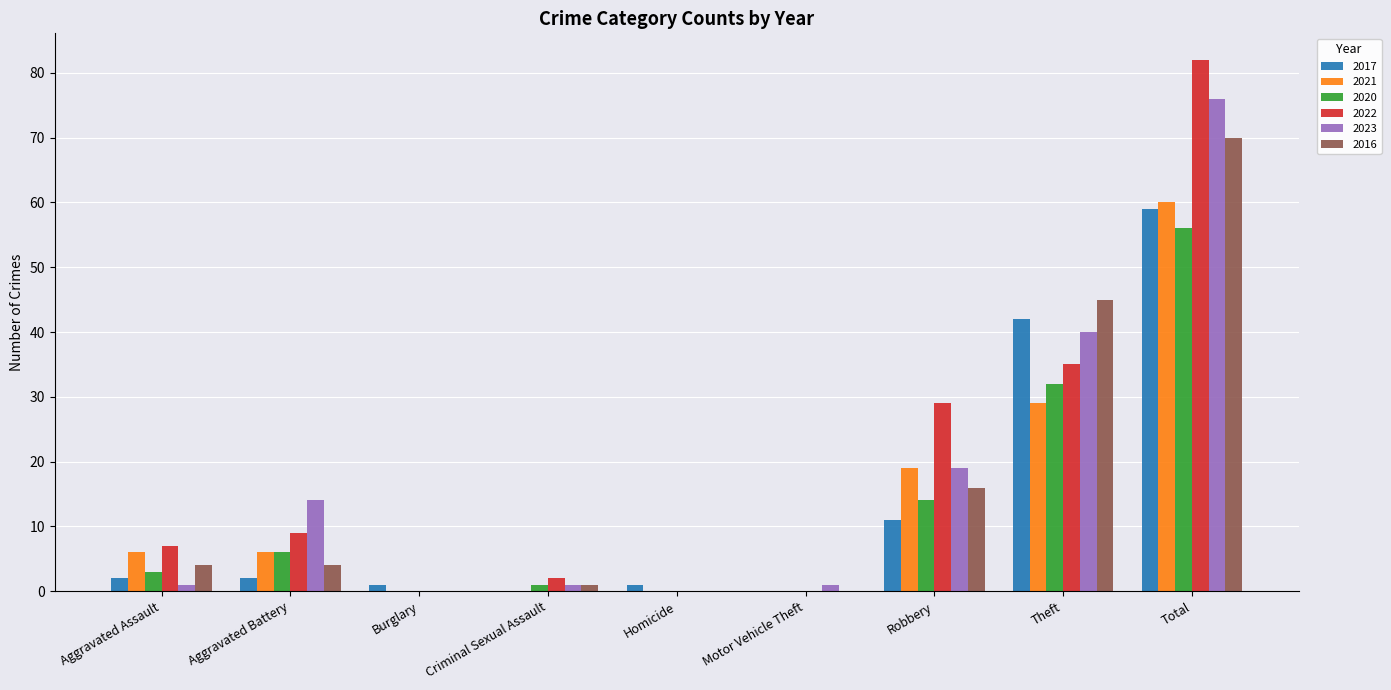

Which category has the highest value in the 2022 series?

Total